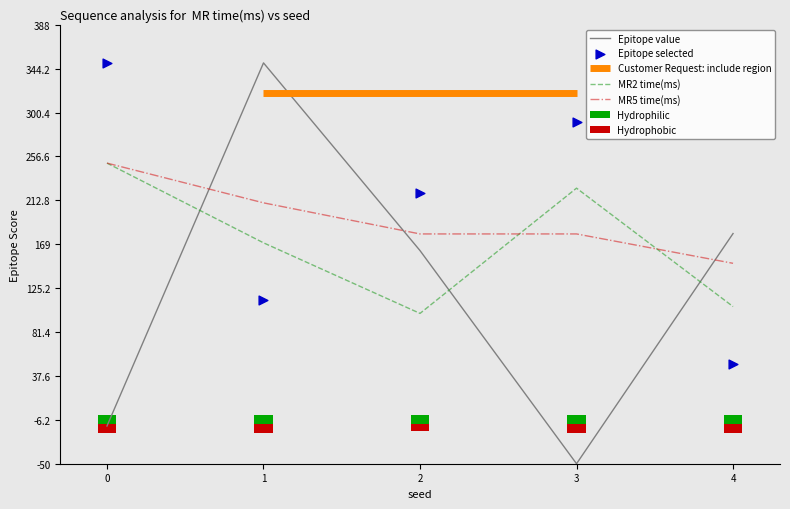

Is the value of MR2 at 1 greater than the value of MR5 at 3?

No